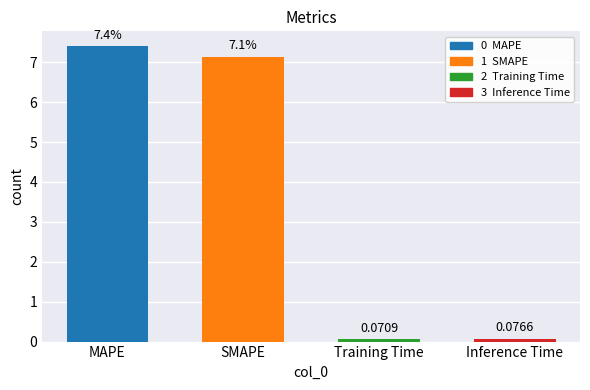

What is the change in value from MAPE to Inference Time?

-7.3